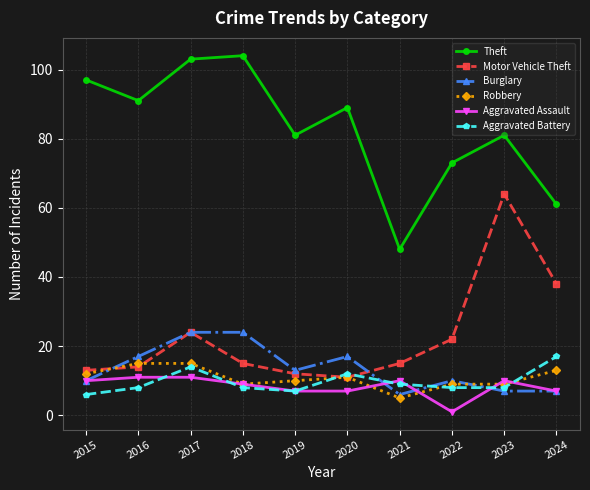

Which series has the largest range (max minus min)?

Theft